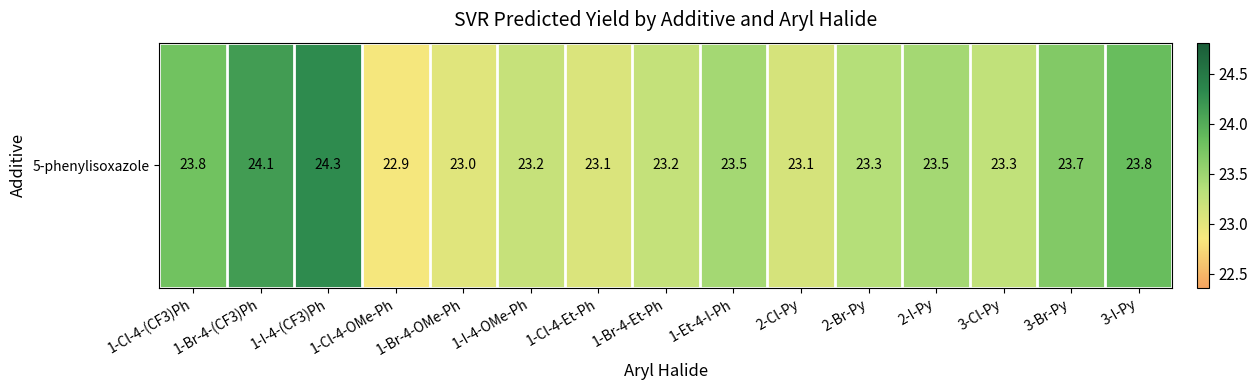

What is the difference between the maximum and minimum values?

1.4